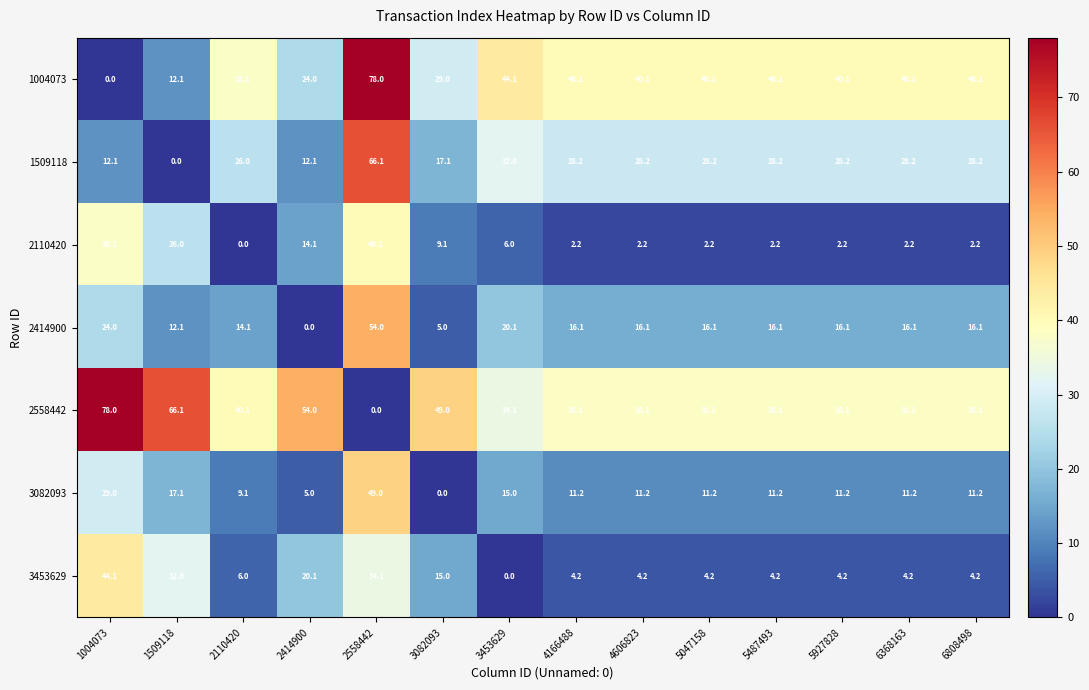

What is the sum of all 2414900 values?

242.0